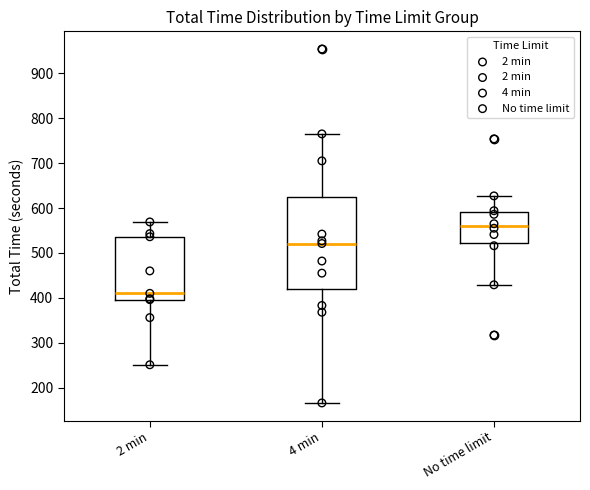

Reading left to right, transcribe this box plot: for each box, give where its median line is, the range the box spans, and where its two whiskers end, as read against the y-axis. The values are not printed on the chart, so give them approximately, as read against the axis.

2 min: median 410, box 400 to 540, whiskers 250 to 570
4 min: median 520, box 420 to 620, whiskers 170 to 770
No time limit: median 560, box 520 to 590, whiskers 430 to 630